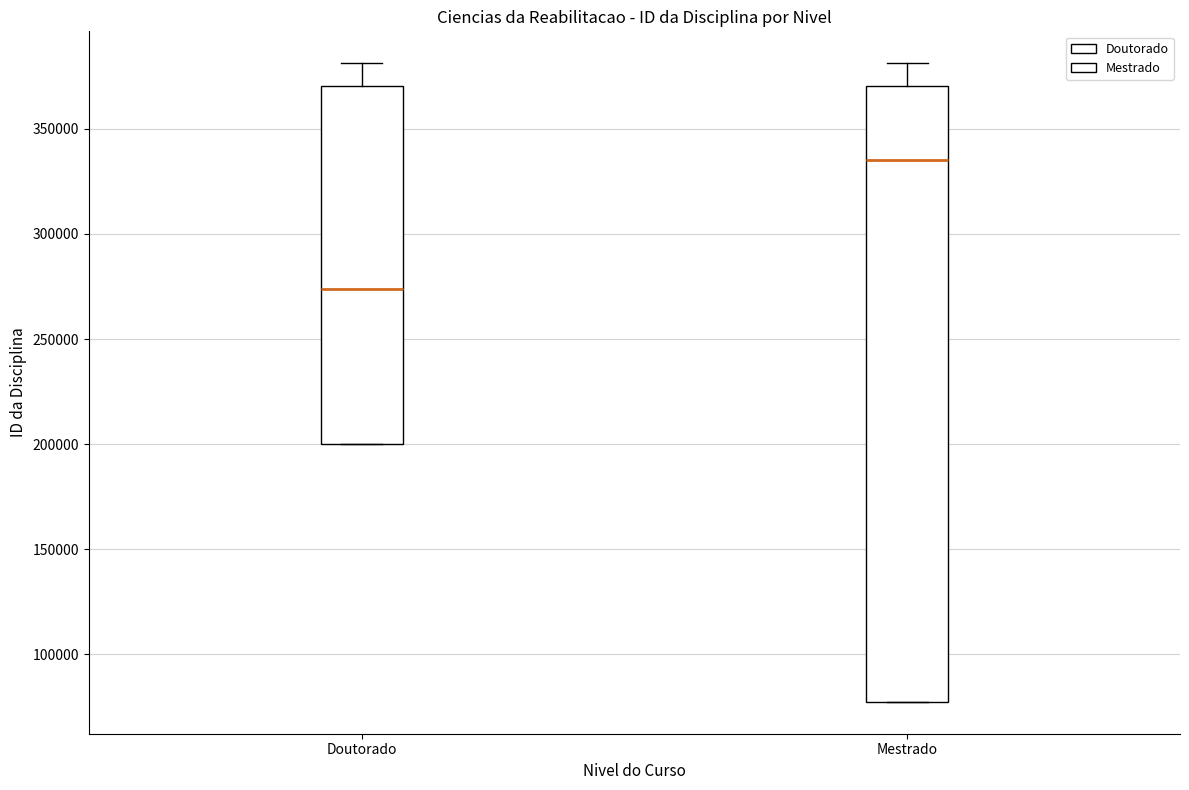

Reading left to right, read every box against the y-axis: the position of its median line, the range the box covers, and the ends of its whiskers. The values are not printed on the chart, so give them approximately, as read against the axis.

Doutorado: median 275000, box 200000 to 370000, whiskers 200000 to 380000
Mestrado: median 335000, box 75000 to 370000, whiskers 75000 to 380000